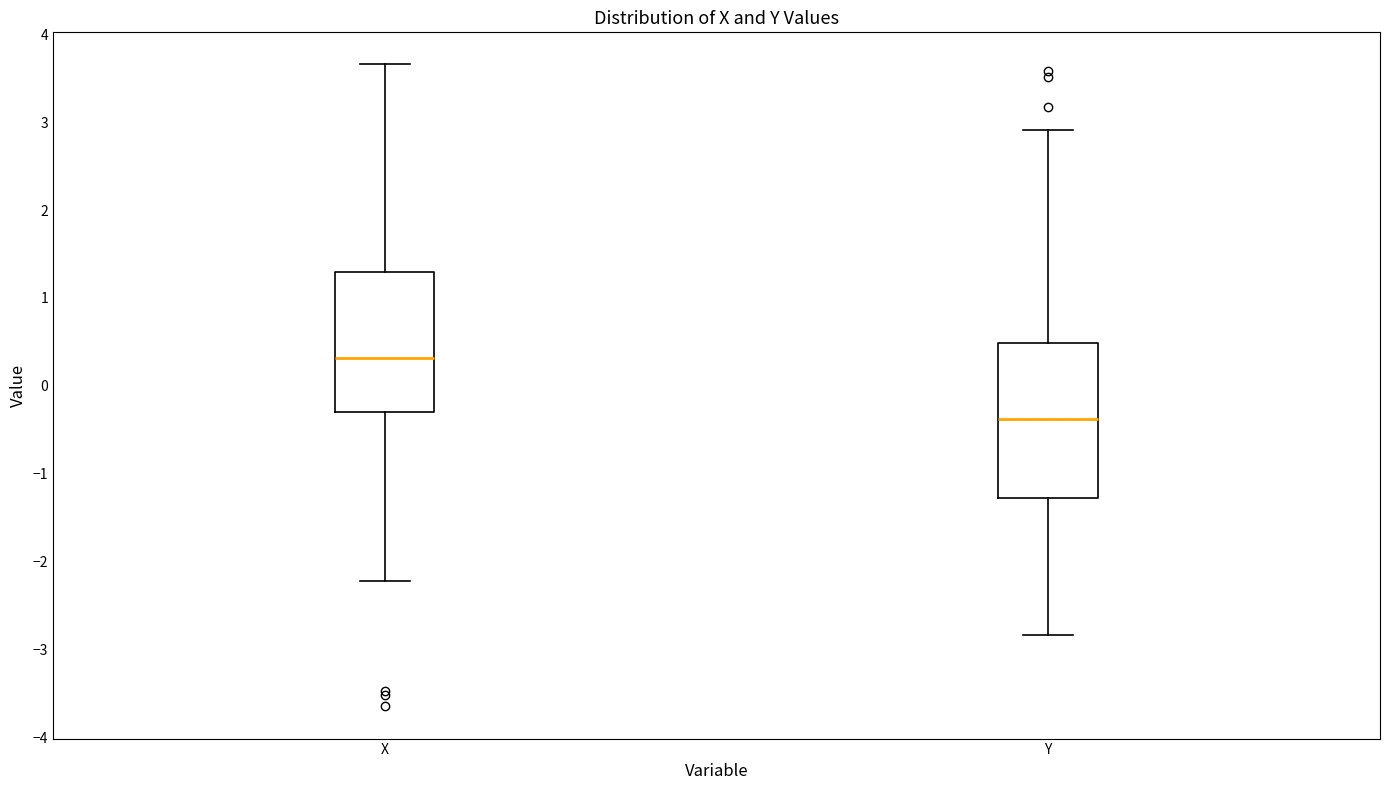

Reading left to right, transcribe this box plot: for each box, give where its median line is, the range the box spans, and where its two whiskers end, as read against the y-axis. The values are not printed on the chart, so give them approximately, as read against the axis.

X: median 0.3, box -0.3 to 1.3, whiskers -2.2 to 3.7
Y: median -0.4, box -1.3 to 0.5, whiskers -2.8 to 2.9